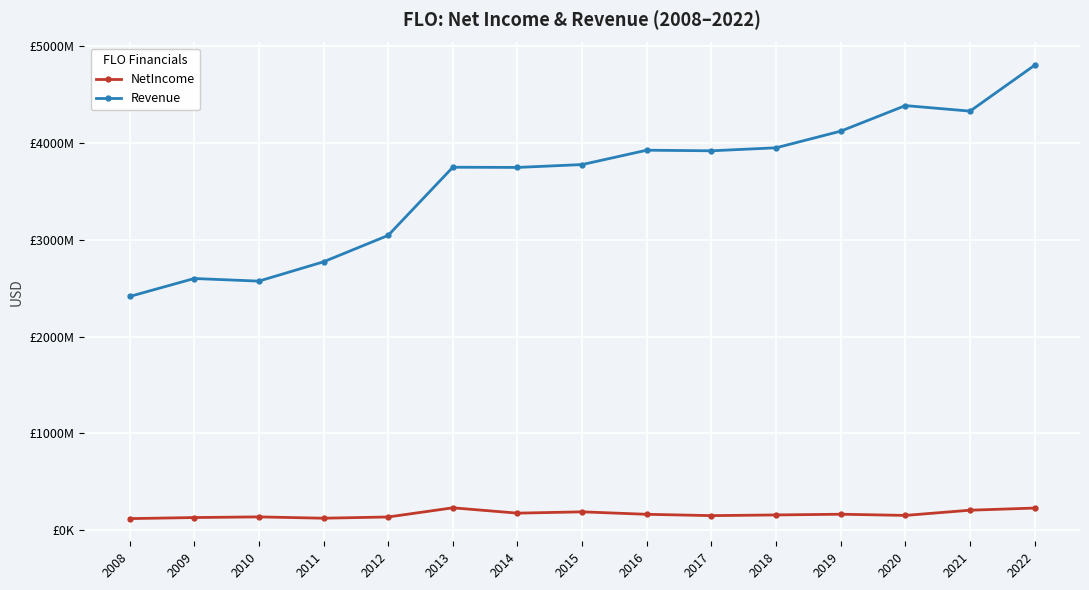

The value of Revenue at 2013 is 1383942863. True or false?

False